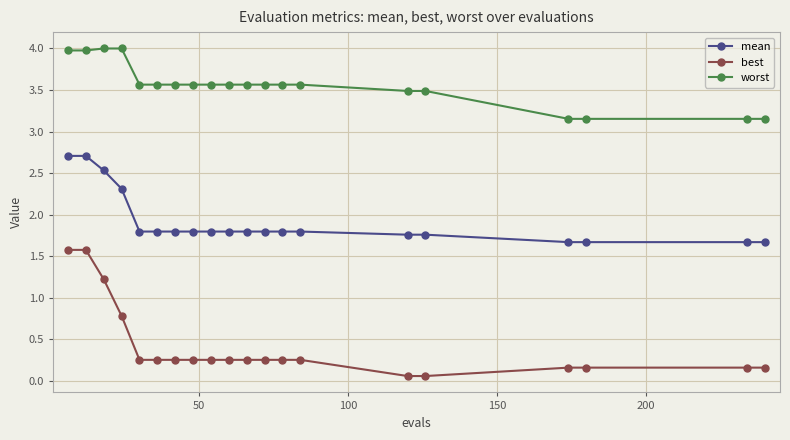

True or false: mean and best cross at least once.

False